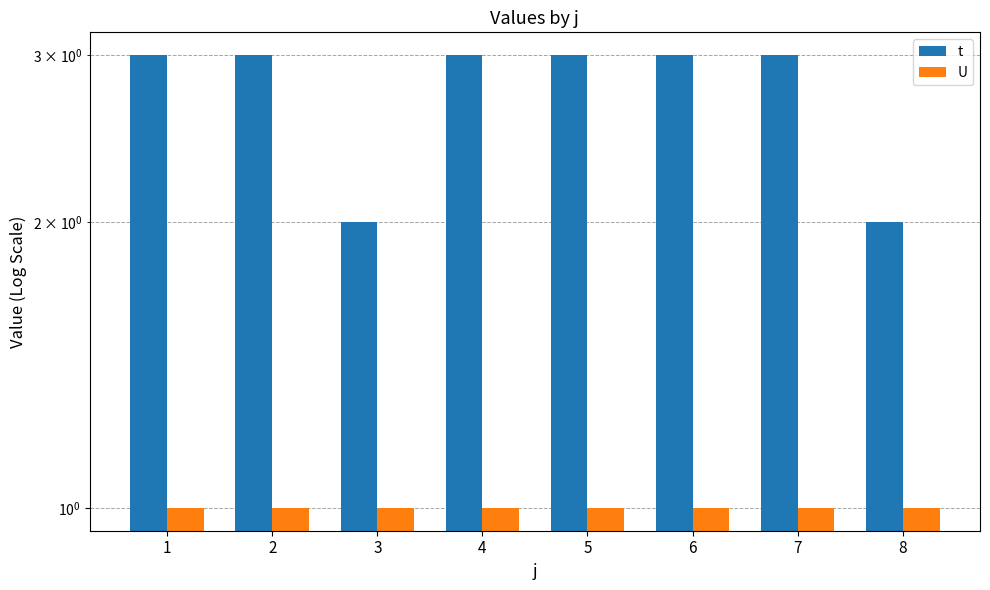

What is the value of the U bar at the 2nd from the left?

1